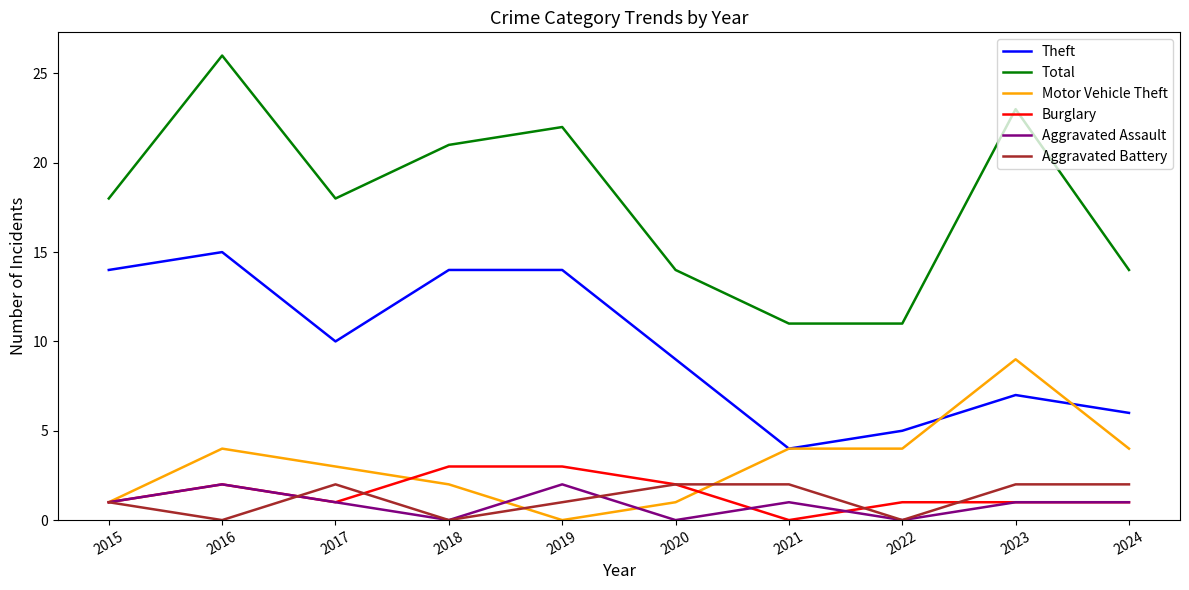

What is the total value across all series at 2021?

22